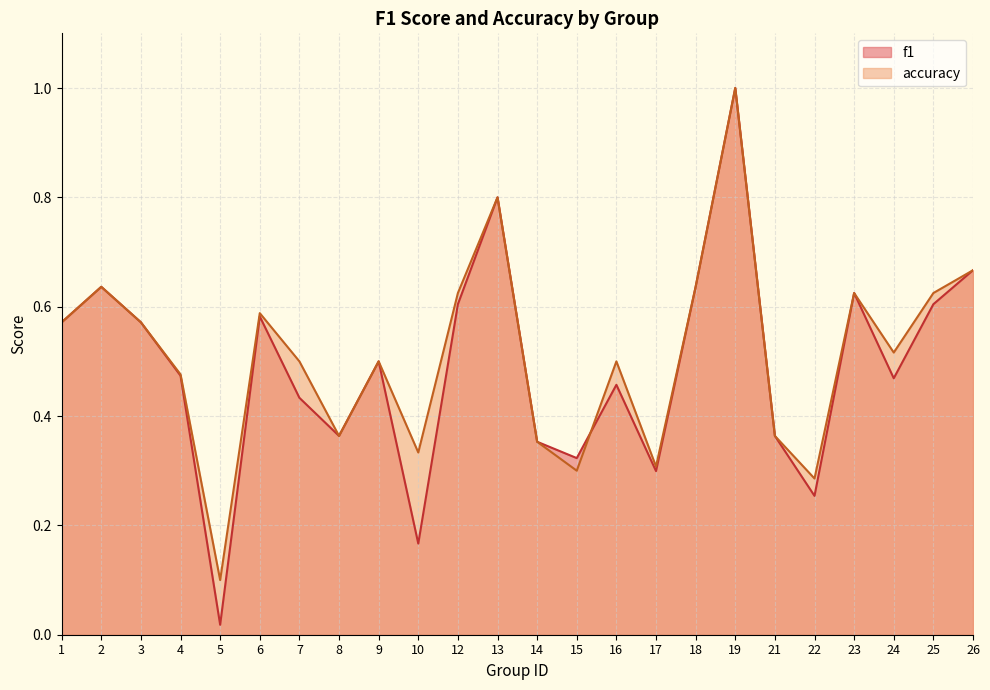

Which series has the largest total across all categories?

accuracy